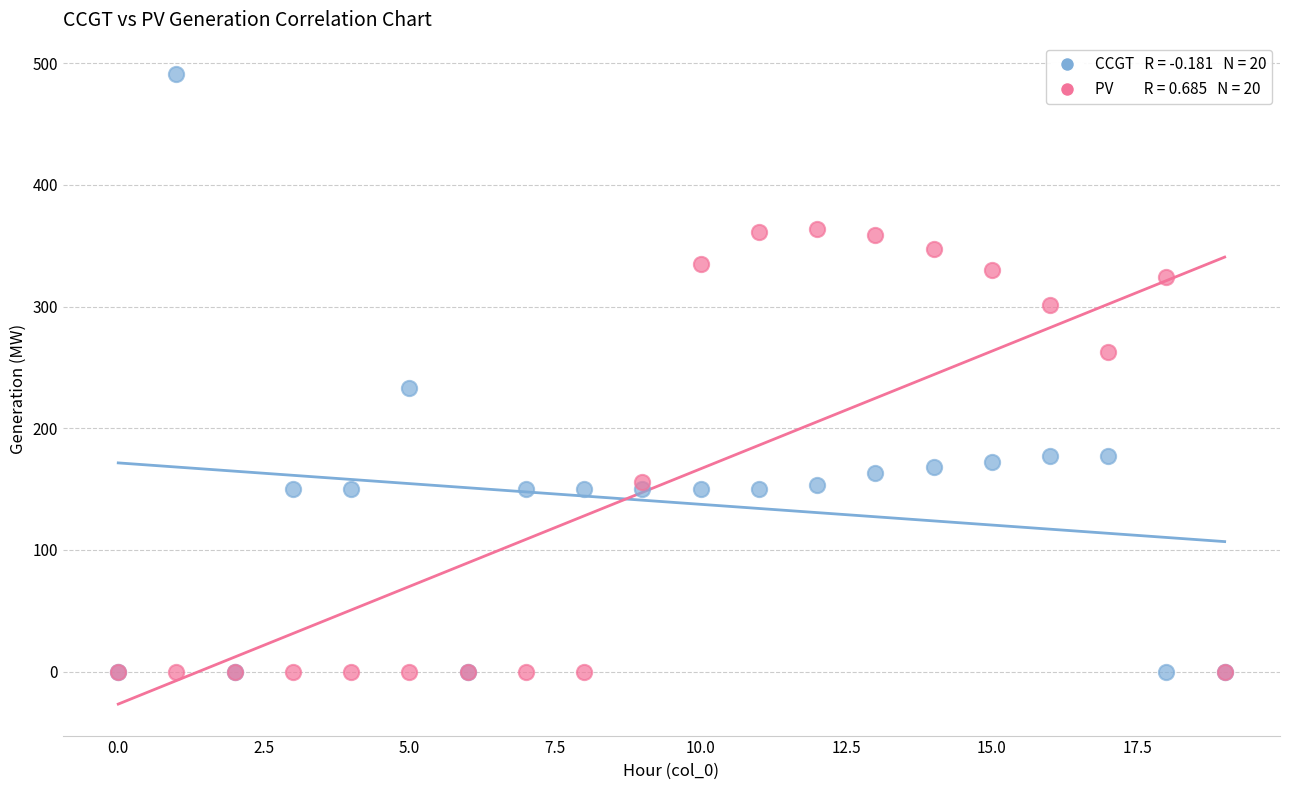

Across all series, what Y value is closest to 245?

233